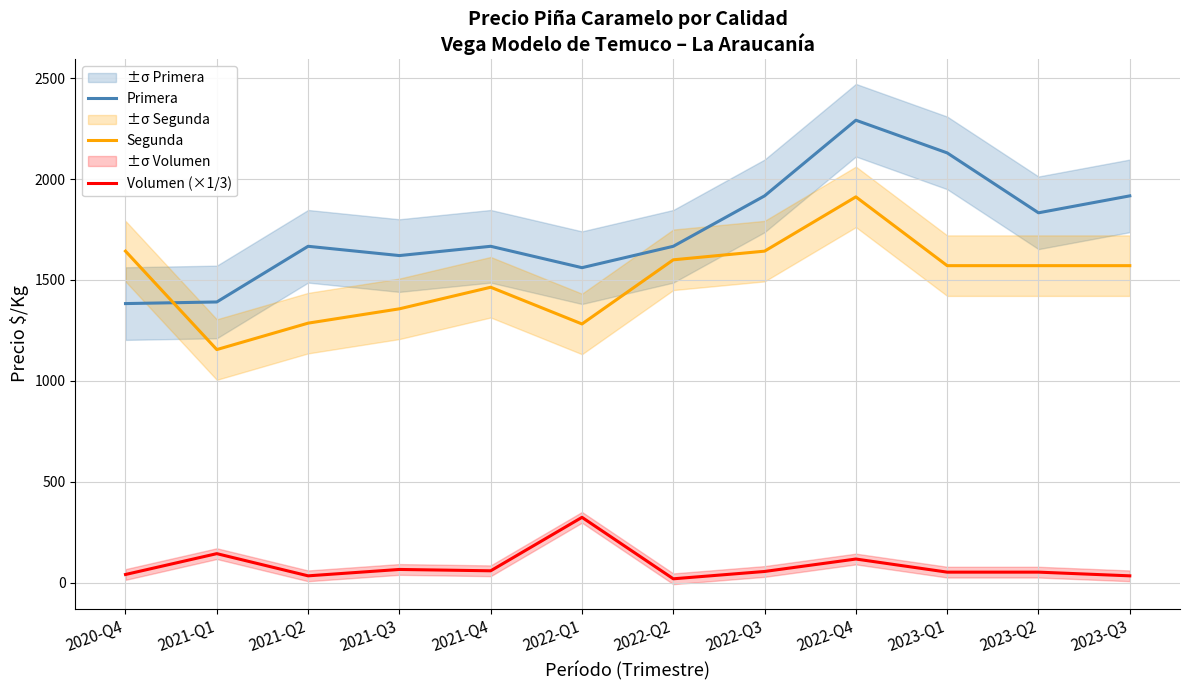

Reading left to right, what are all the values shown in this chart?

Primera: 2020-Q4=1383.0	2021-Q1=1391.0	2021-Q2=1667.0	2021-Q3=1621.0	2021-Q4=1667.0	2022-Q1=1561.0	2022-Q2=1667.0	2022-Q3=1917.0	2022-Q4=2292.0	2023-Q1=2130.0	2023-Q2=1833.0	2023-Q3=1917.0
Segunda: 2020-Q4=1643.0	2021-Q1=1155.0	2021-Q2=1286.0	2021-Q3=1357.0	2021-Q4=1464.0	2022-Q1=1282.0	2022-Q2=1600.0	2022-Q3=1643.0	2022-Q4=1912.0	2023-Q1=1571.0	2023-Q2=1571.0	2023-Q3=1571.0
Volumen (×1/3): 2020-Q4=40.0	2021-Q1=143.3	2021-Q2=33.3	2021-Q3=65.0	2021-Q4=58.3	2022-Q1=323.3	2022-Q2=18.7	2022-Q3=55.0	2022-Q4=116.7	2023-Q1=51.7	2023-Q2=51.7	2023-Q3=33.3